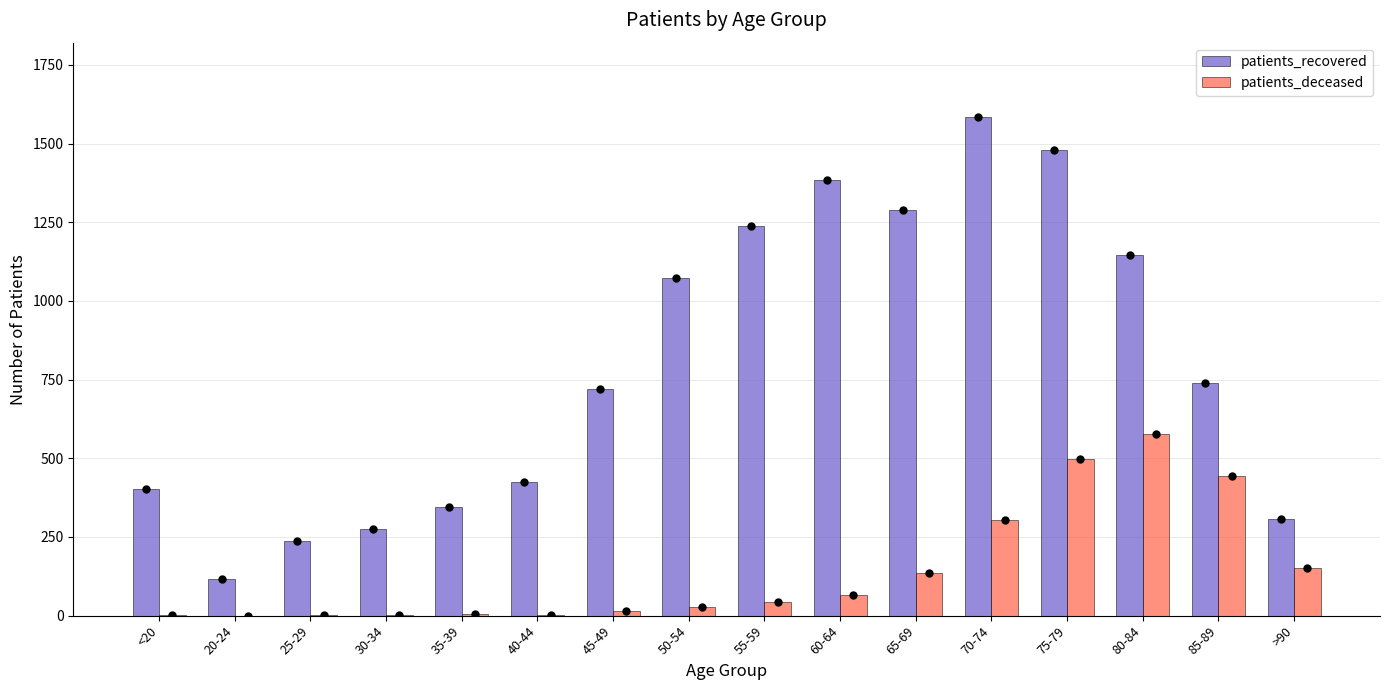

True or false: patients_recovered has a value of 426 at 40-44.

True